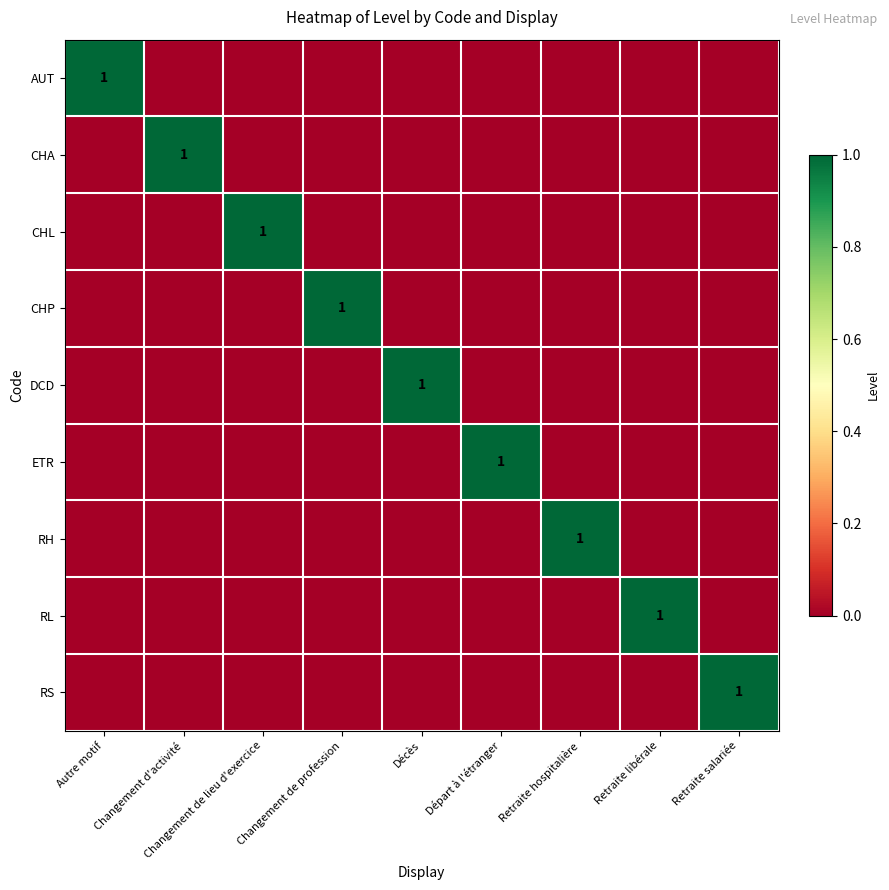

Which category has the lowest value across all series?

Changement d'activité